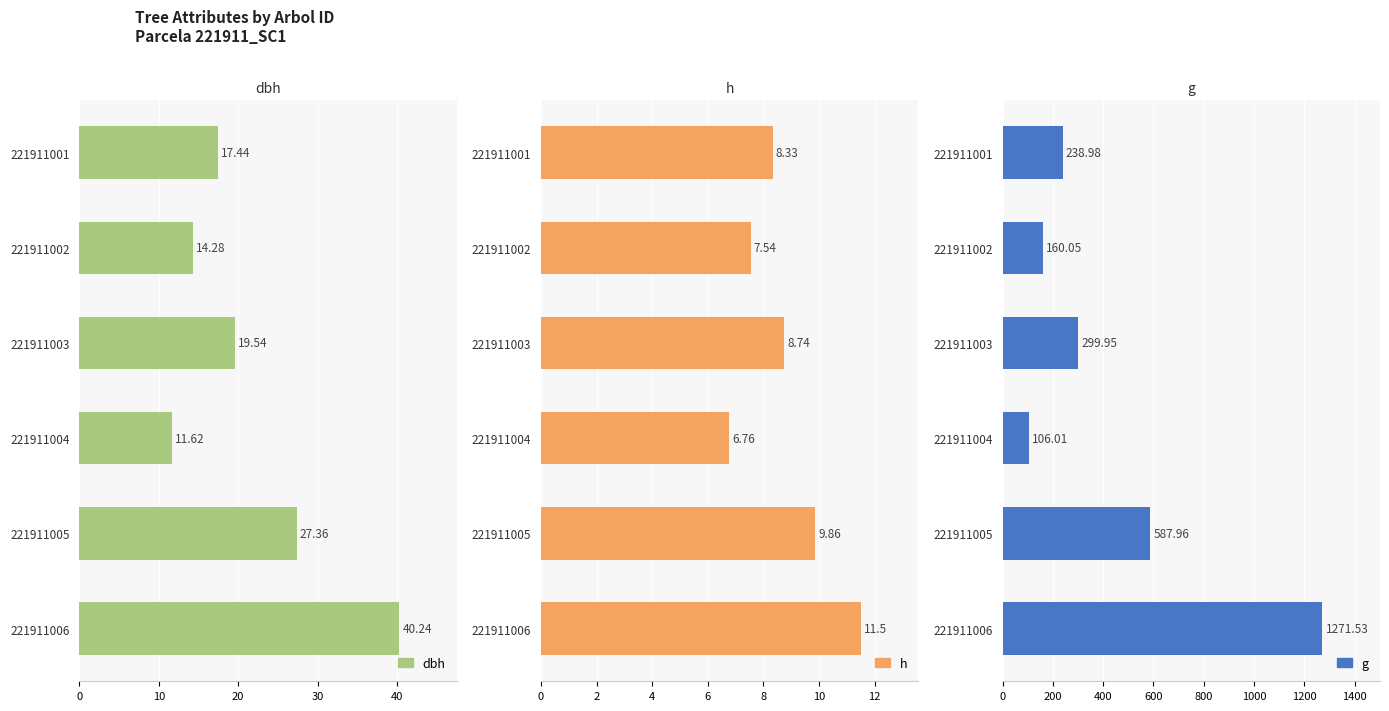

Which series has the largest total across all categories?

g